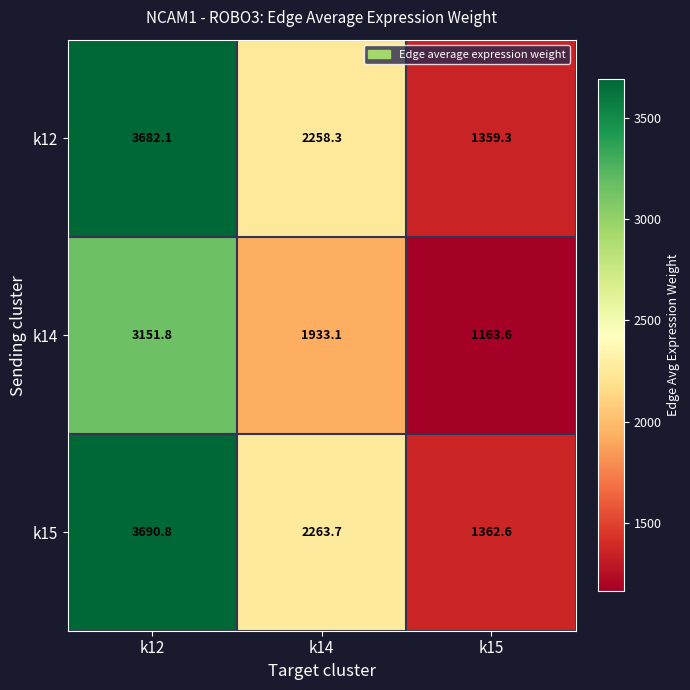

What is the greatest value displayed?

3690.8